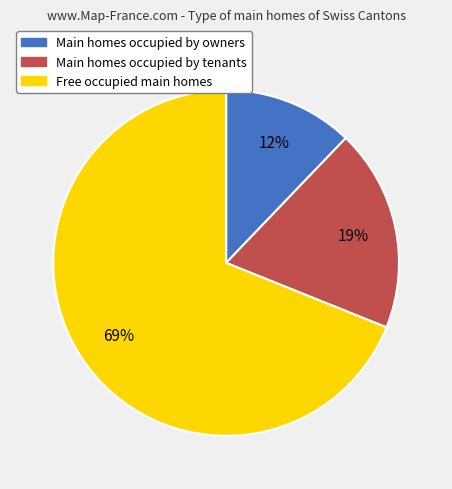

The Main homes occupied by tenants slice represents 10% of the pie. True or false?

False